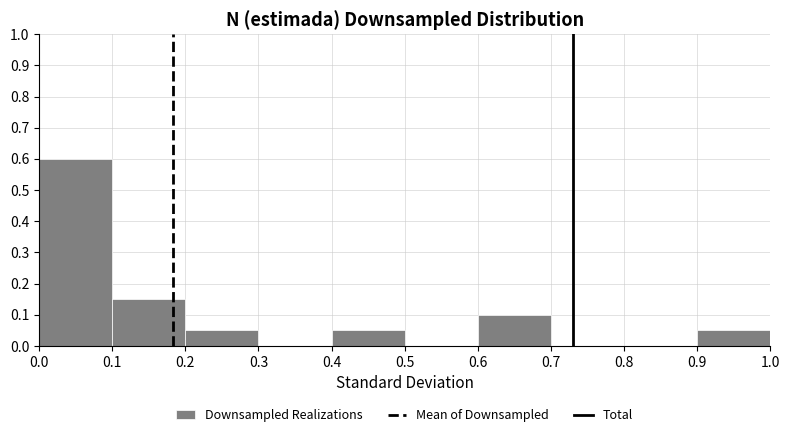

Reading left to right, list every bar in this chart as the range it spans on the x-axis followed by its height. The values are not printed on the chart, so give them approximately, as read against the axis.

0.0 to 0.1: 0.60
0.1 to 0.2: 0.15
0.2 to 0.3: 0.05
0.3 to 0.4: 0
0.4 to 0.5: 0.05
0.5 to 0.6: 0
0.6 to 0.7: 0.10
0.7 to 0.8: 0
0.8 to 0.9: 0
0.9 to 1.0: 0.05